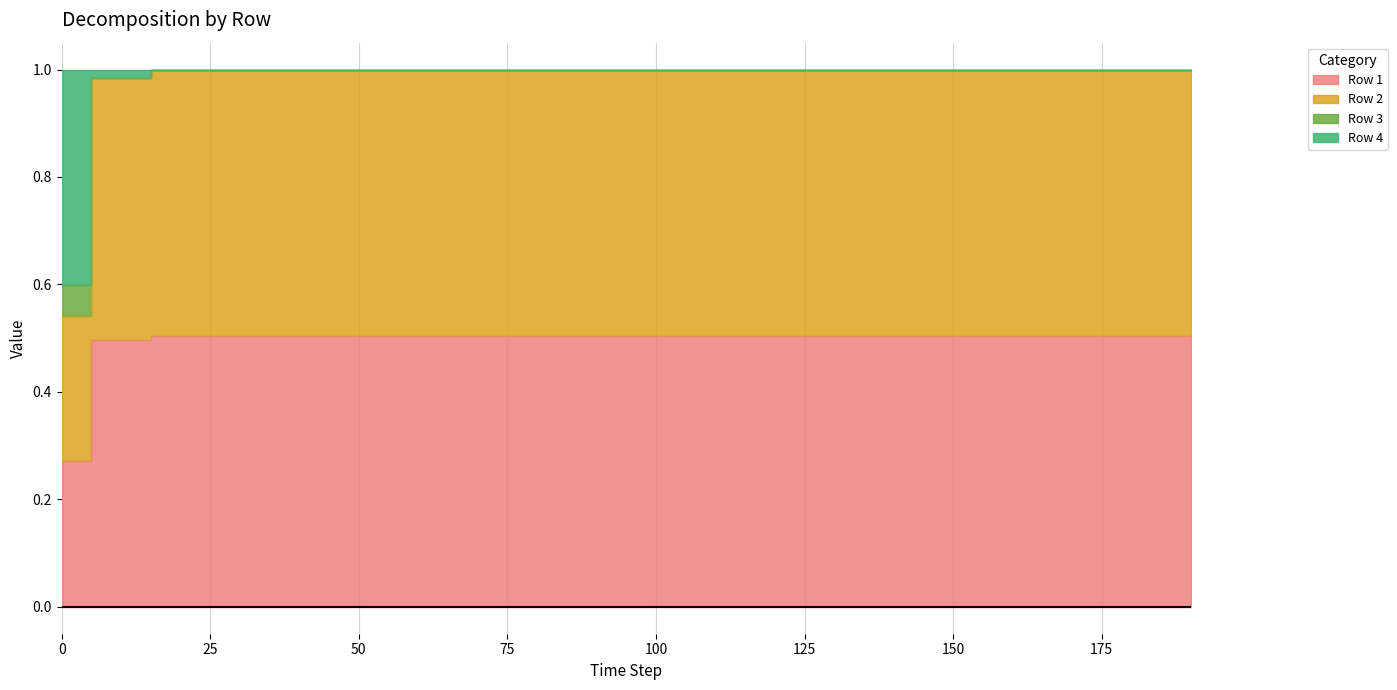

Is it true that Row 1 equals 0.5 at 150?

True